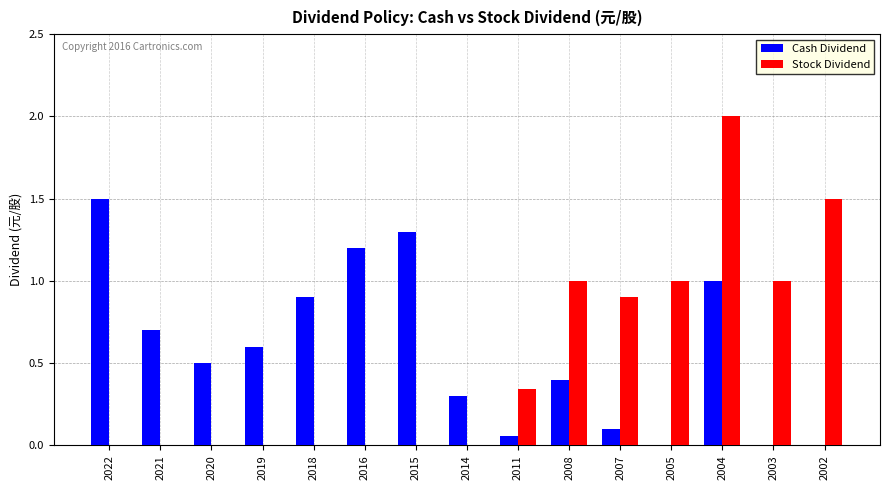

What is the total value across all series at 2007?

1.0